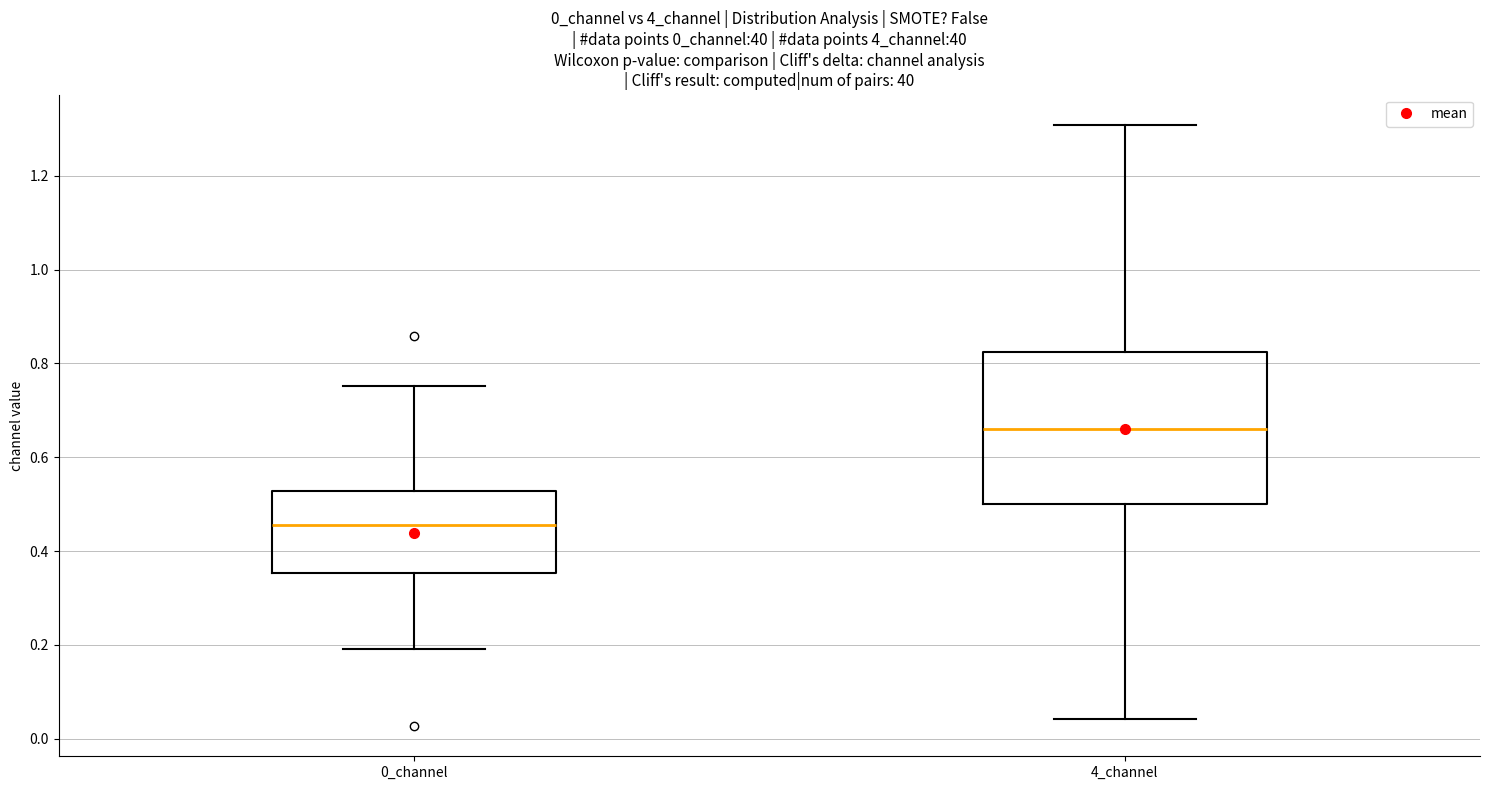

Which box's median line is the lowest?

0_channel